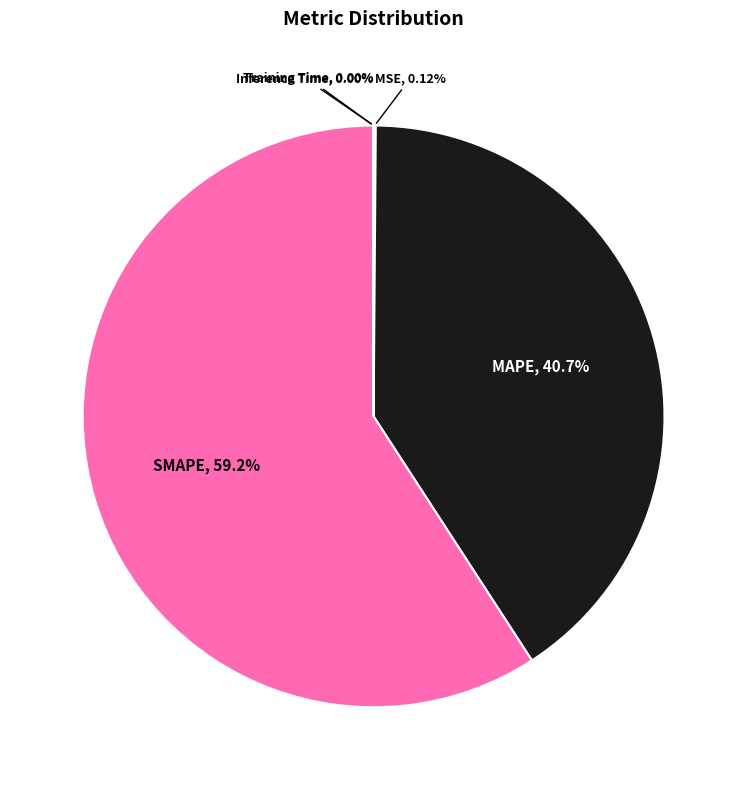

What percentage is NOT represented by MAPE?

59.3%